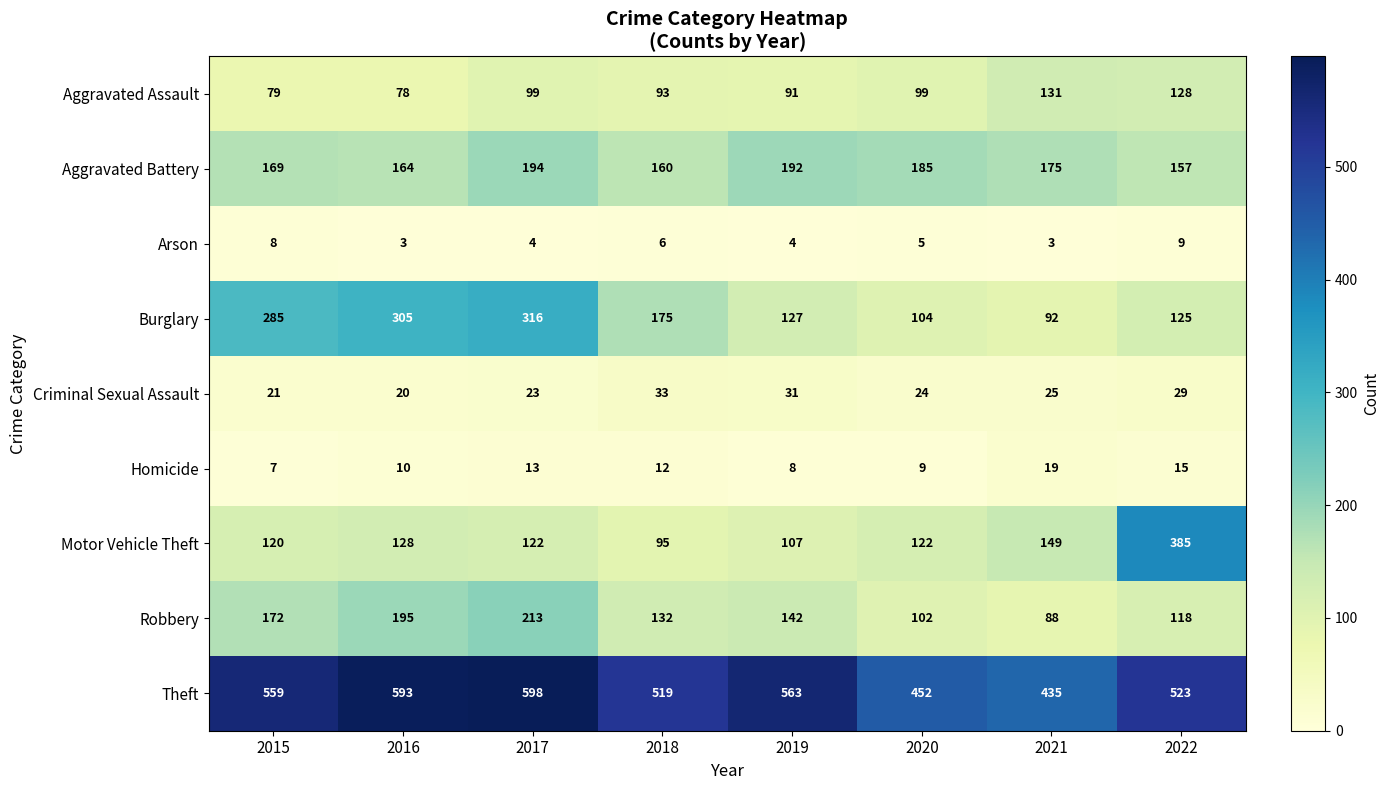

What is the smallest value displayed?

3